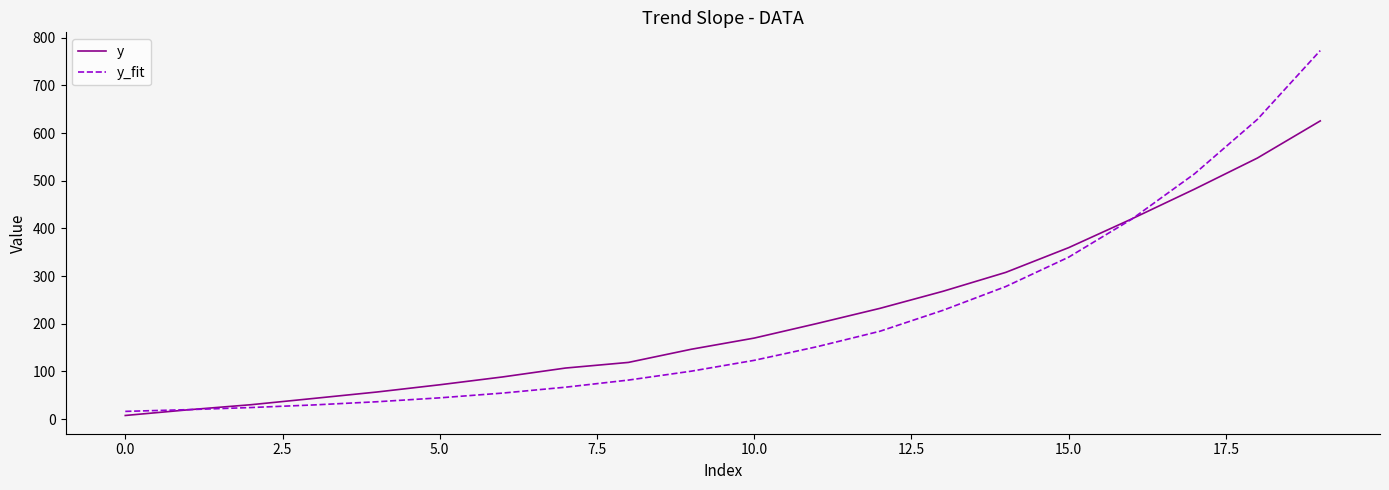

True or false: y has more than 1 interior local peaks.

False